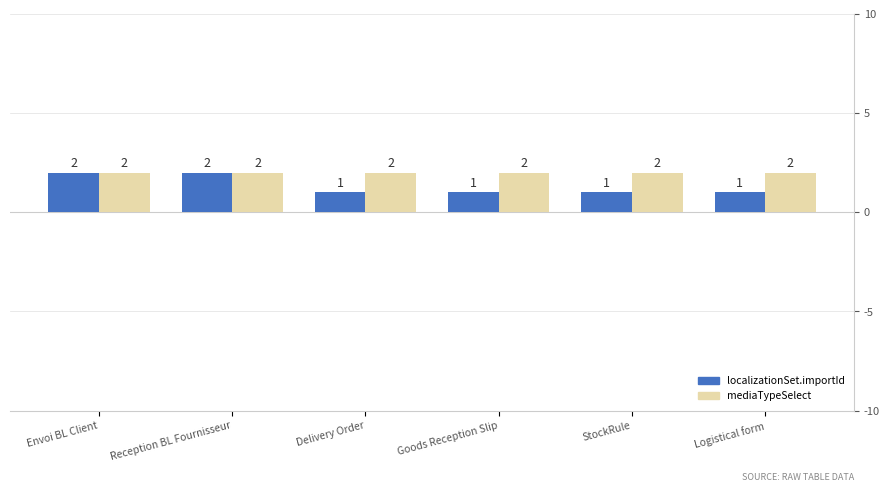

How many series are shown in this chart?

2